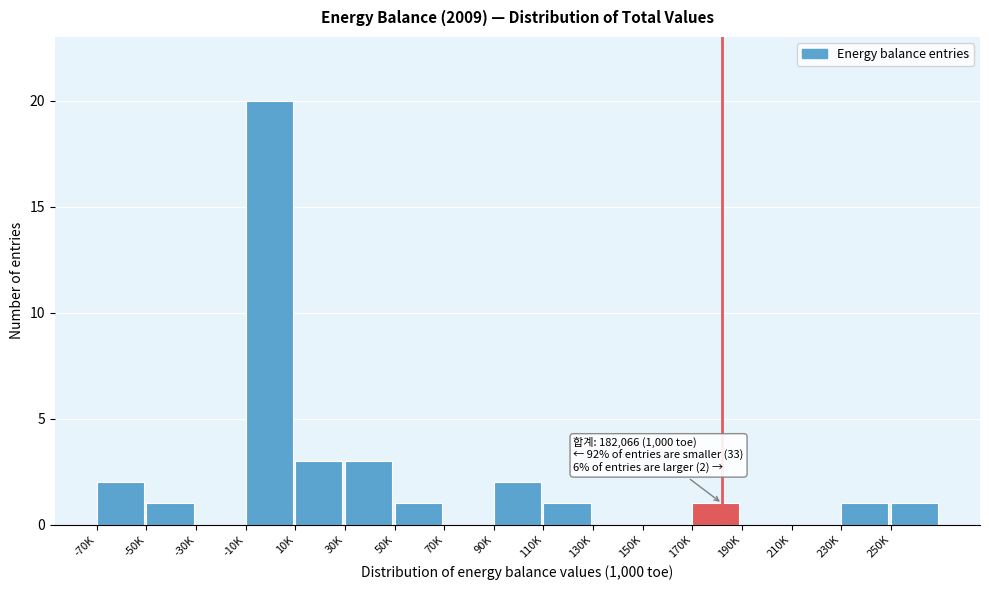

Between 250K and 210K, which is larger?

250K